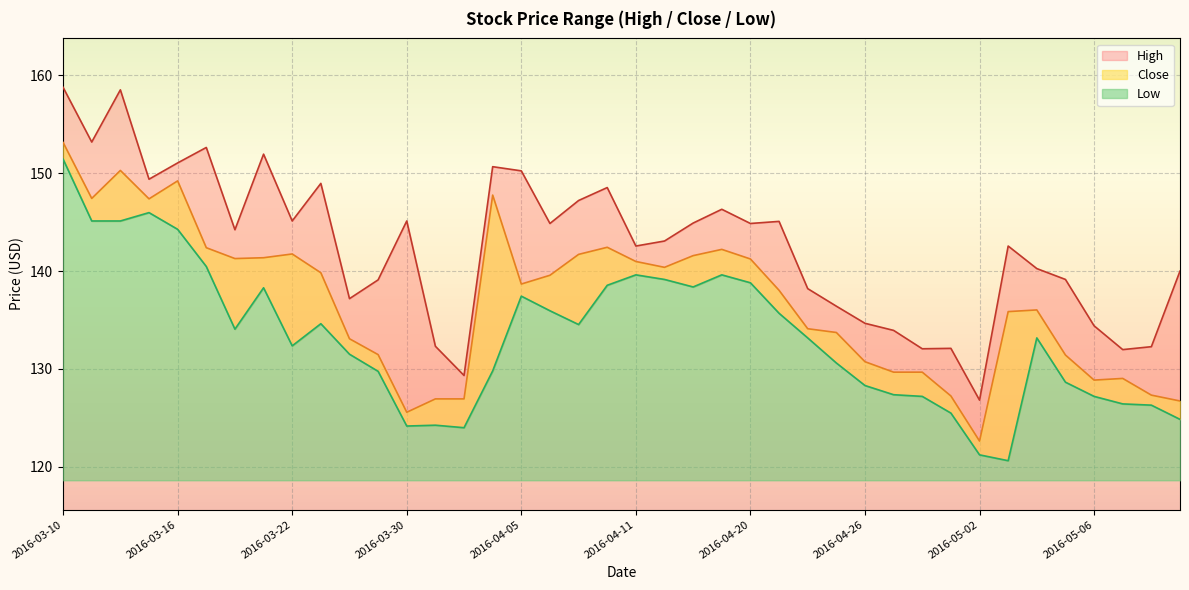

Which has a higher value, 2016-03-22 or 2016-04-01?

2016-03-22